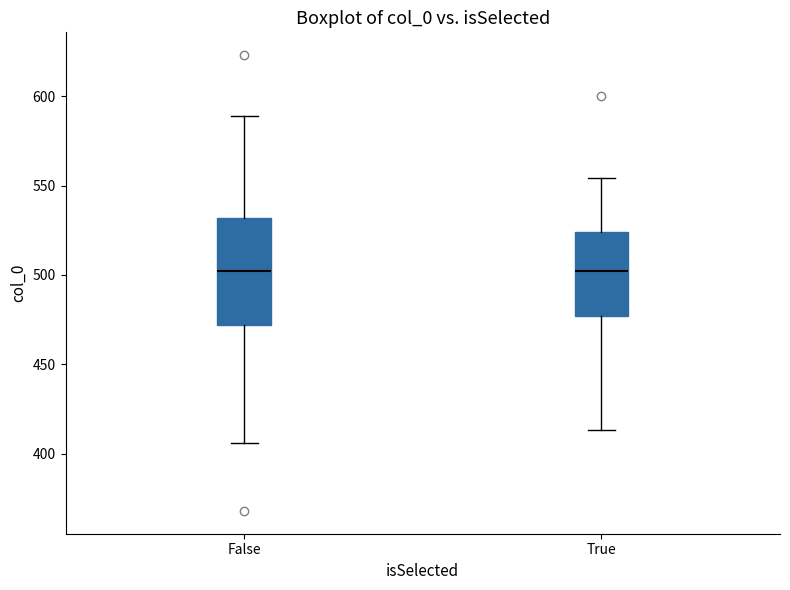

Reading left to right, transcribe this box plot: for each box, give where its median line is, the range the box spans, and where its two whiskers end, as read against the y-axis. The values are not printed on the chart, so give them approximately, as read against the axis.

False: median 500, box 470 to 530, whiskers 405 to 590
True: median 500, box 475 to 525, whiskers 415 to 555